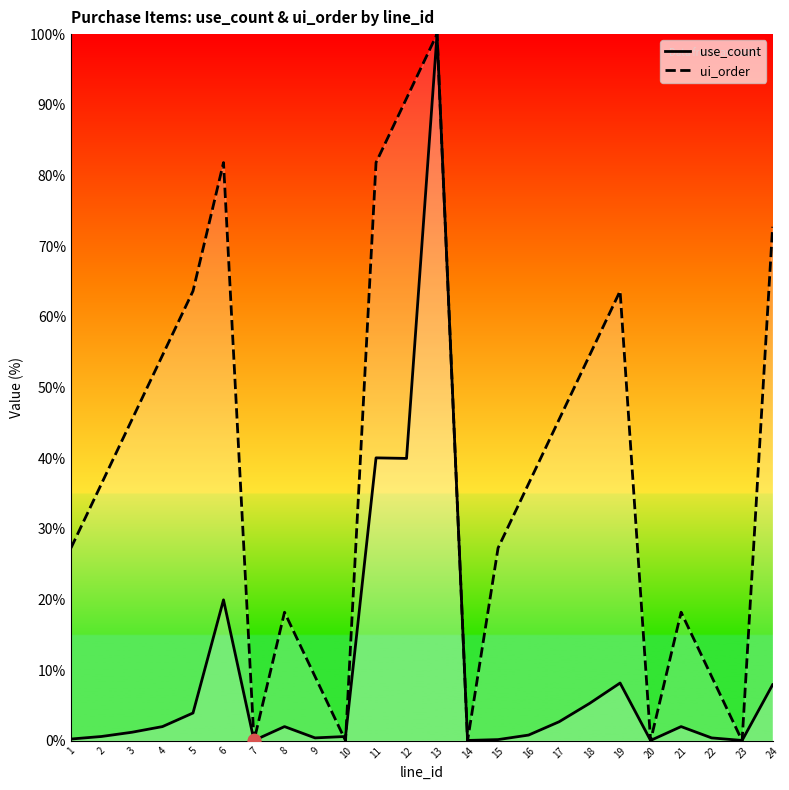

Is the value of use_count at 13 greater than the value of ui_order at 20?

Yes